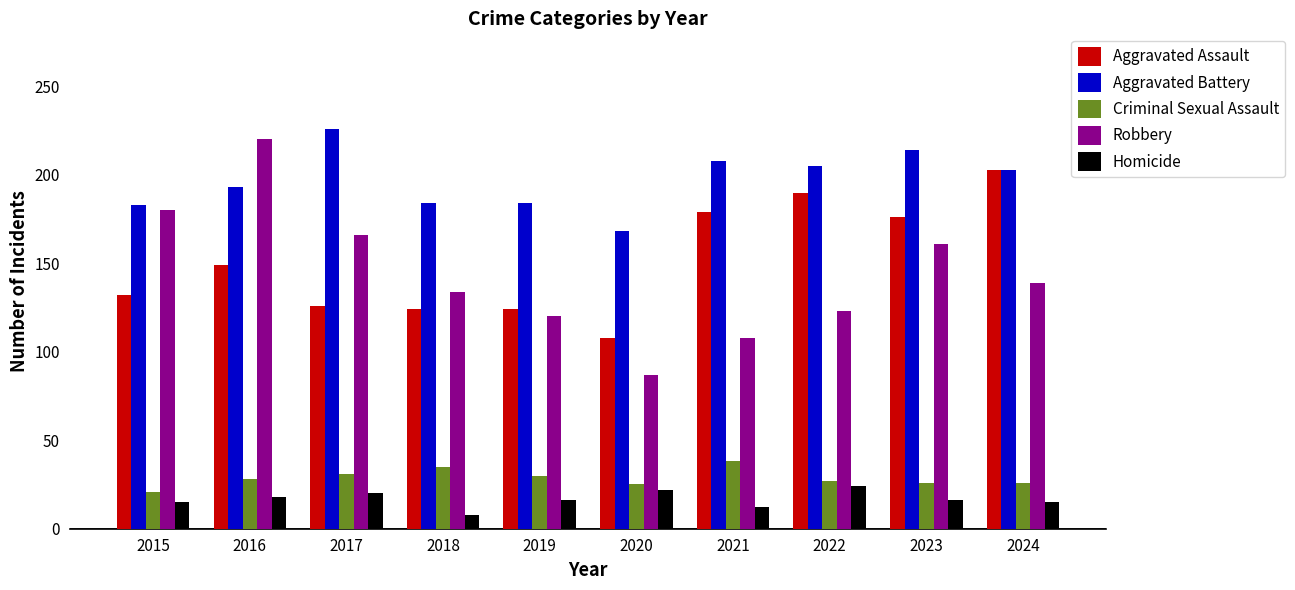

True or false: Aggravated Battery has a value of 321 at 2018.

False